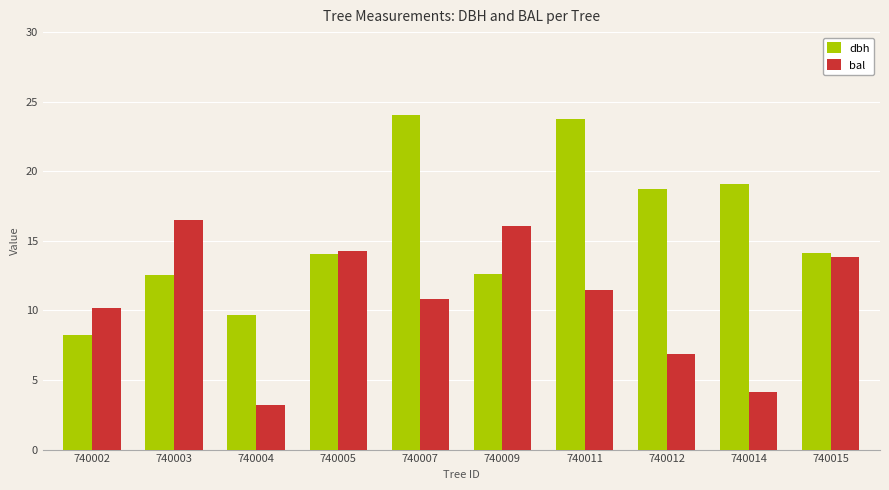

What are all the series names shown in the legend?

dbh, bal